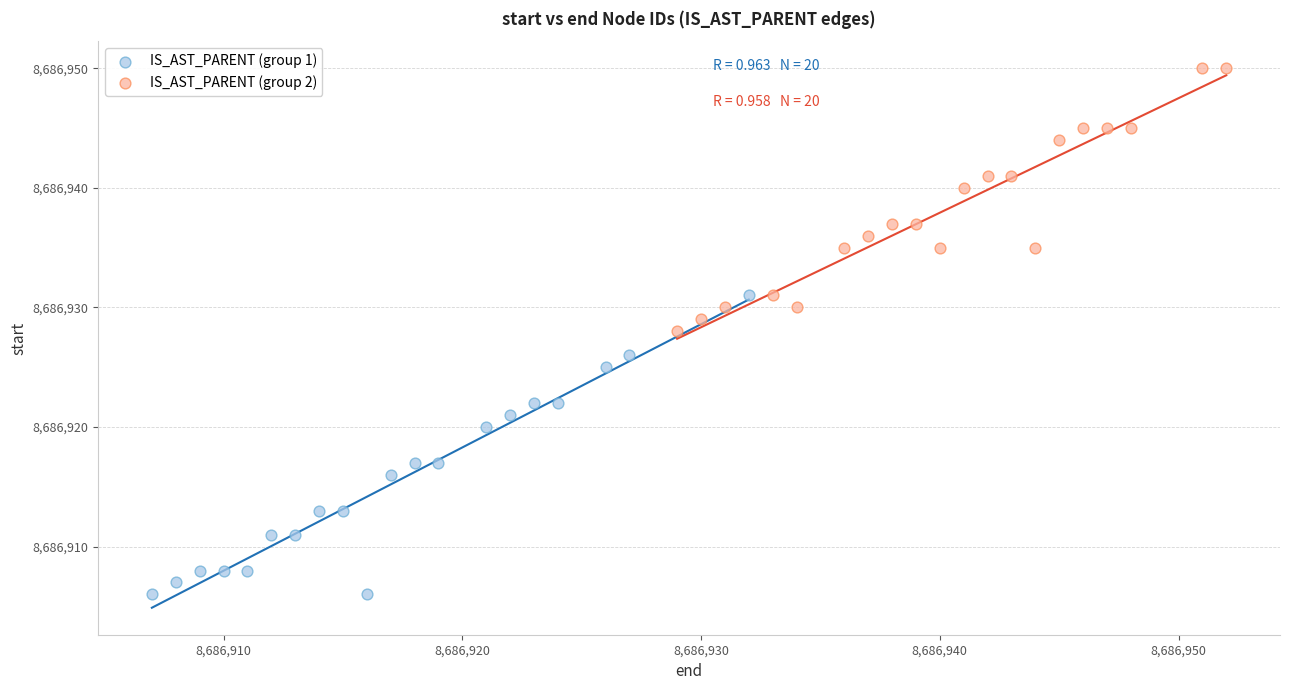

Which series contains the lowest Y value?

IS_AST_PARENT (group 1)